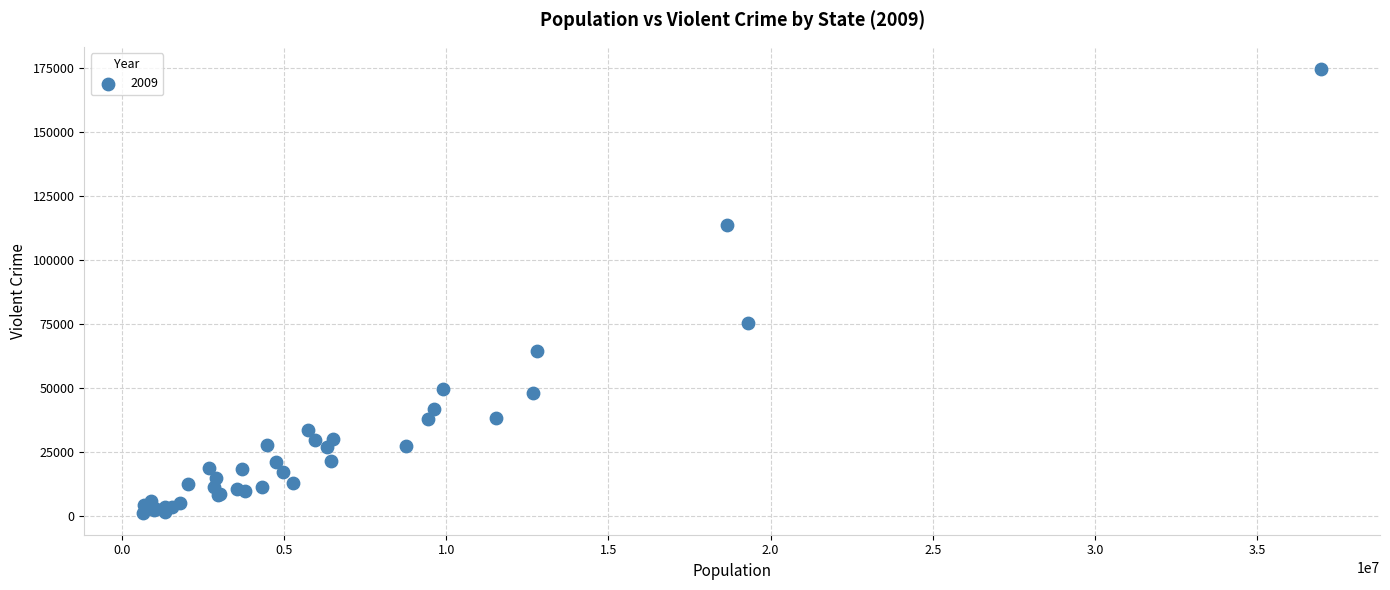

What Y value in the scatter plot is closest to 87878?

75176